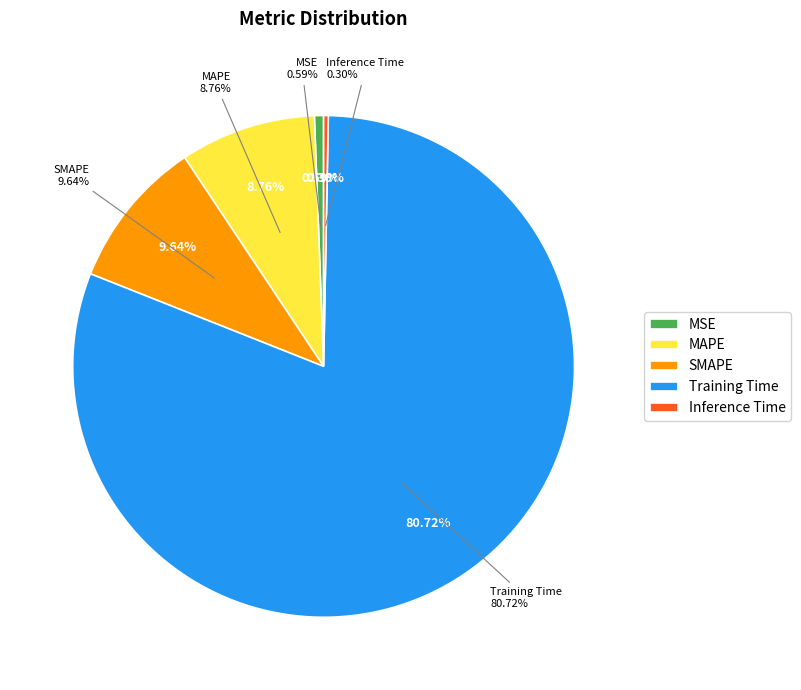

To the nearest percent, what is the combined percentage of MSE and Inference Time?

1%